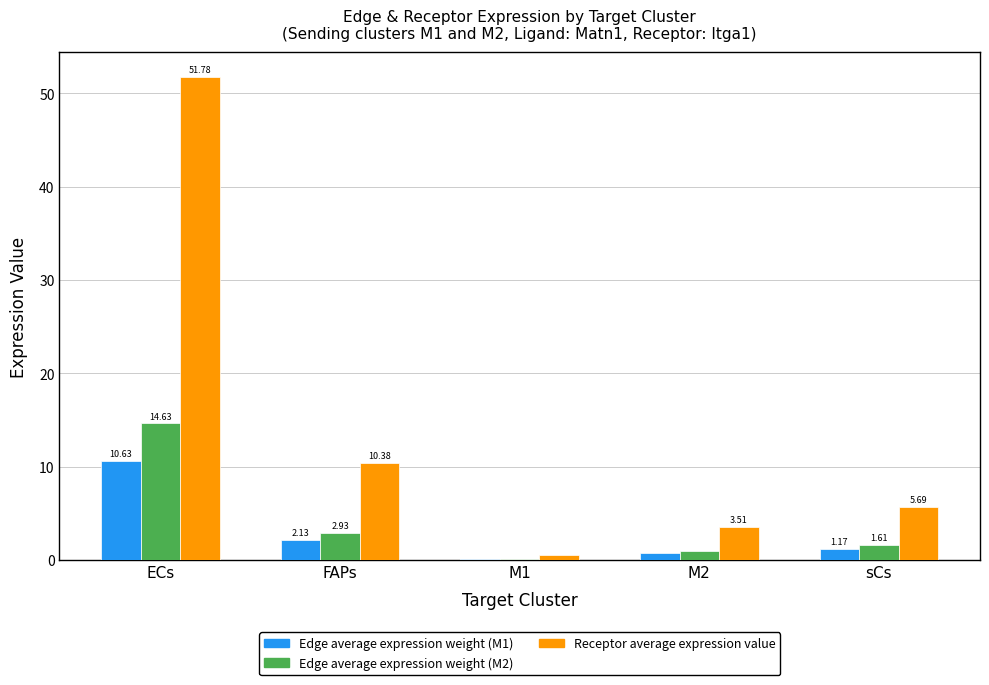

At which category is the sum across all series the highest?

ECs